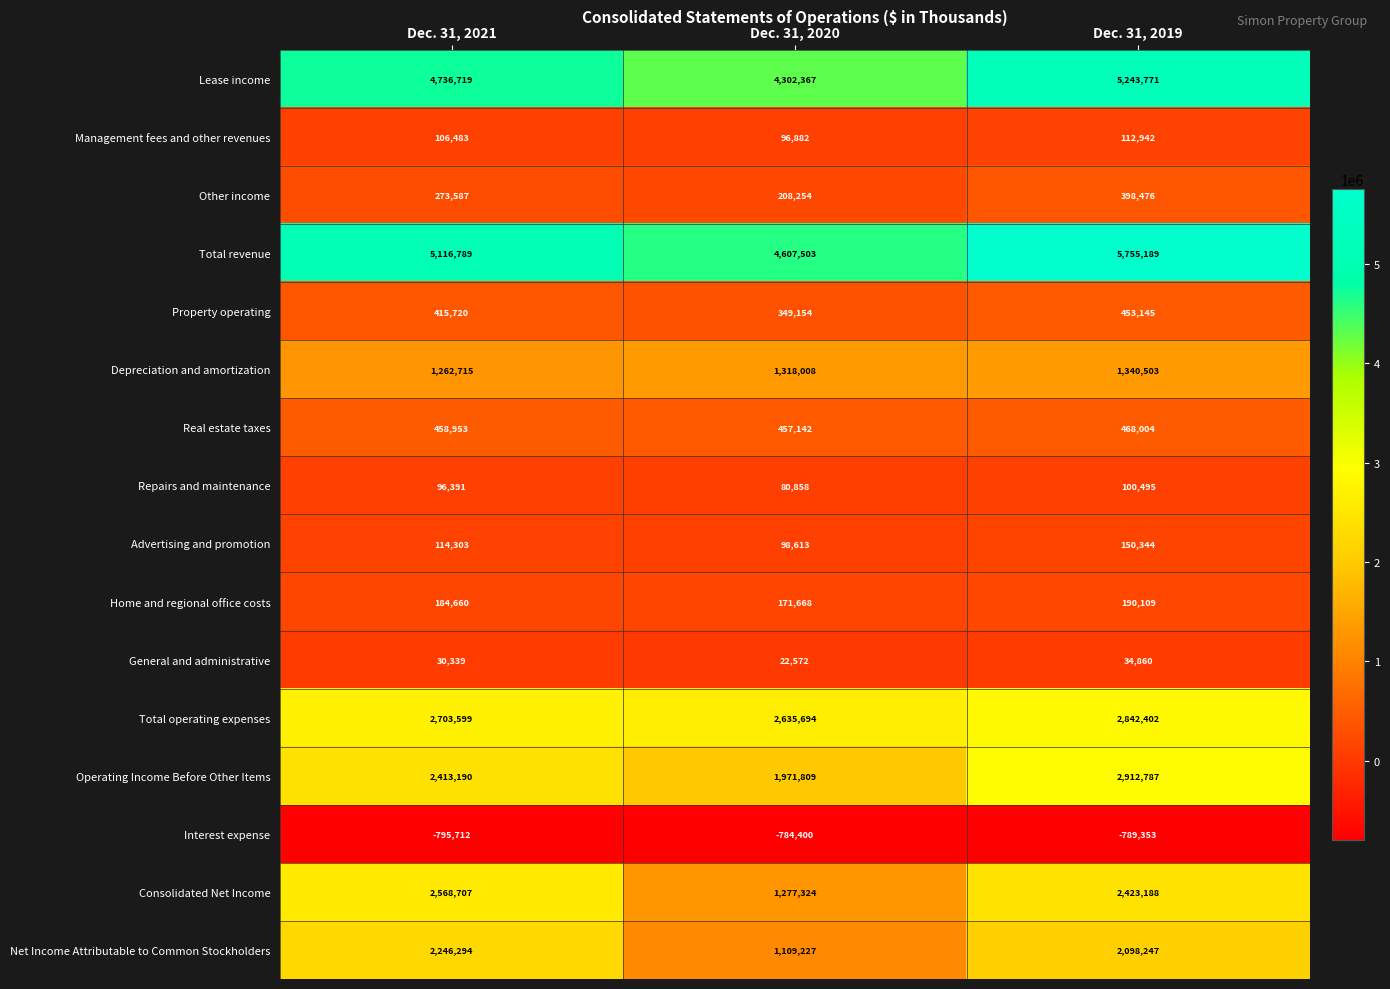

What is the sum of the Operating Income Before Other Items values at Dec. 31, 2019 and Dec. 31, 2020?

4884596